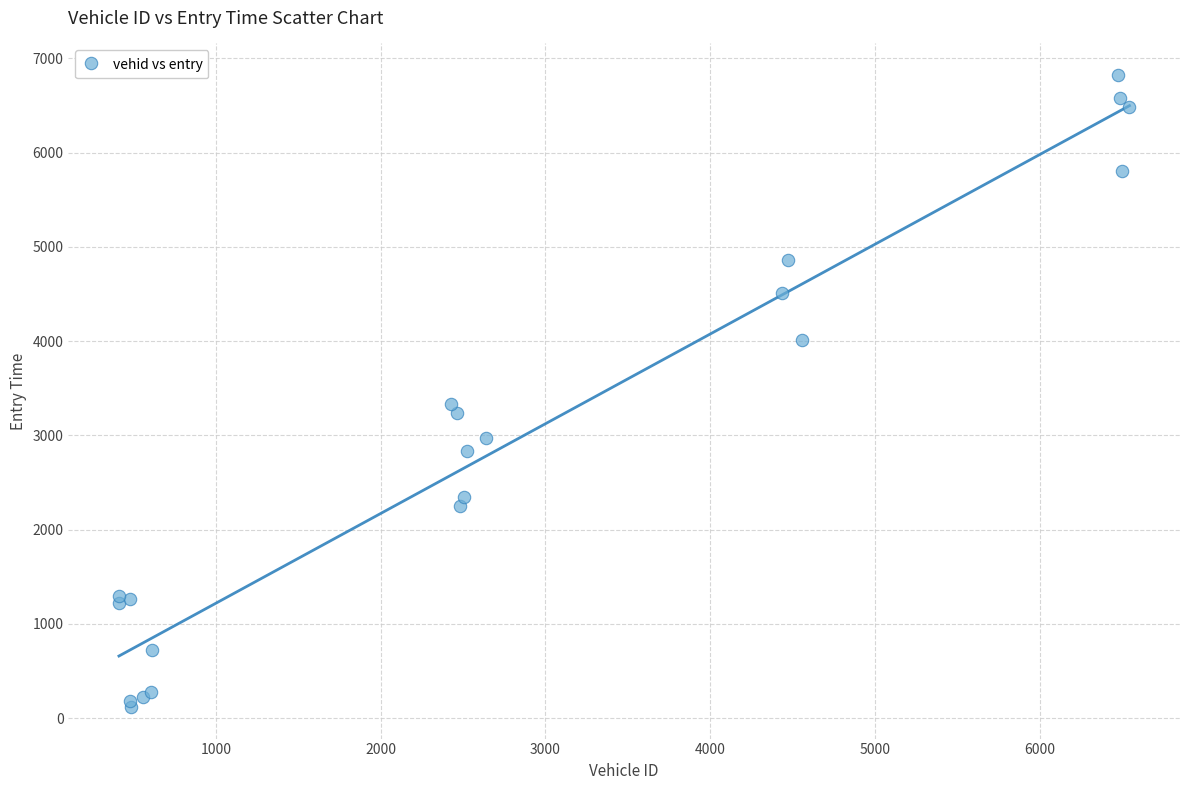

What Y value in the scatter plot is closest to 3471?

3333.2